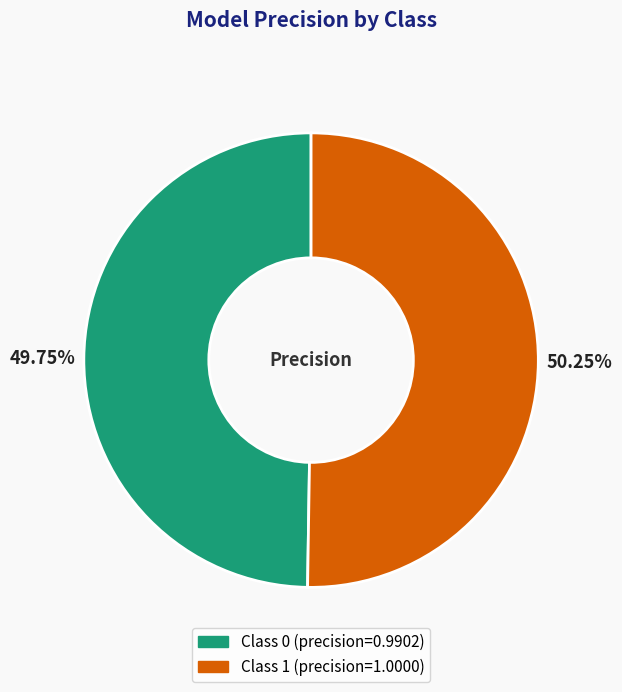

What is the majority slice?

1